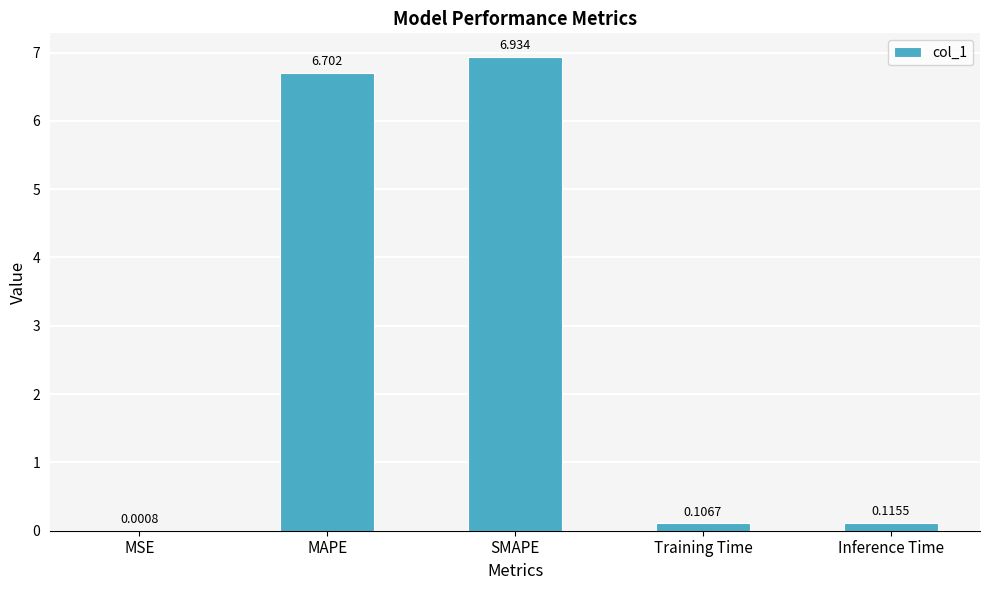

Which has a higher value, MSE or SMAPE?

SMAPE